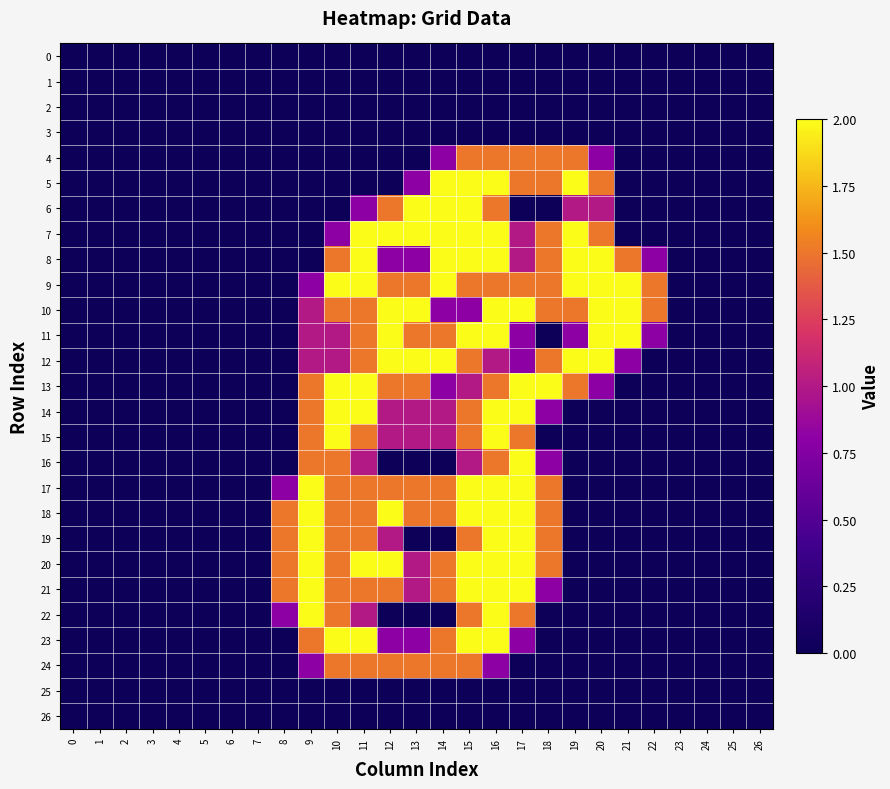

At which category is the sum across all series the highest?

16